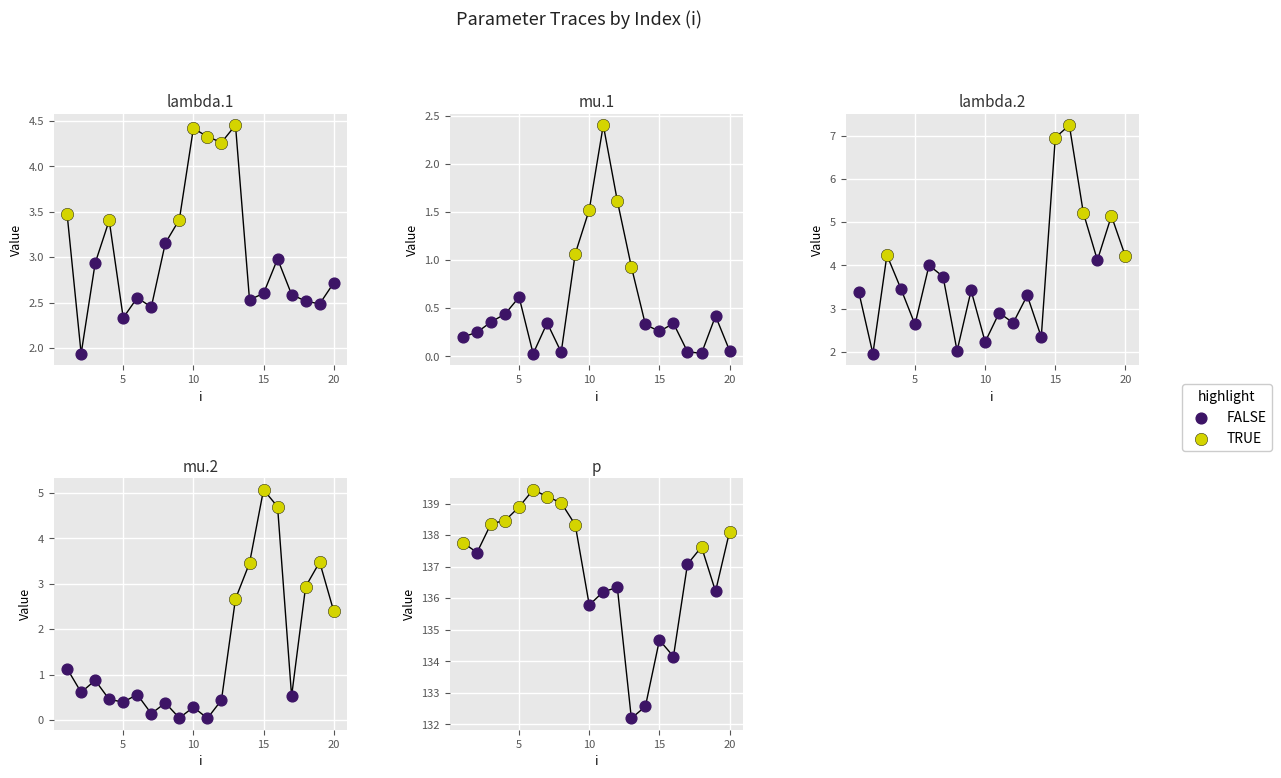

Which series reaches the maximum Y coordinate?

p